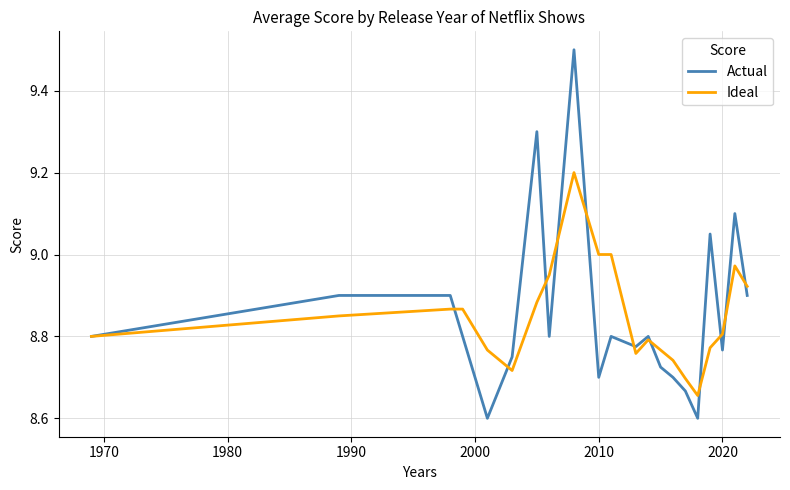

What is the smallest value displayed?

8.6